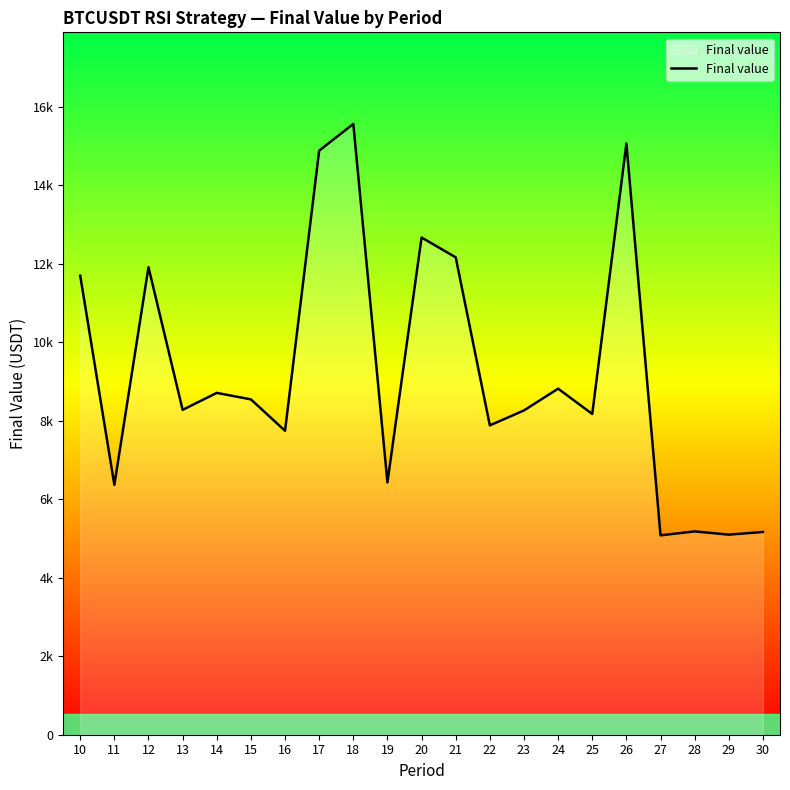

Reading left to right, transcribe all the data shown in this chart.

10=11693.2	11=6363.7	12=11908.8	13=8274.8	14=8707.2	15=8541.7	16=7742.1	17=14876.2	18=15557.3	19=6425.8	20=12664.8	21=12159.4	22=7879.0	23=8260.6	24=8814.5	25=8169.9	26=15059.9	27=5078.4	28=5178.6	29=5096.3	30=5163.6